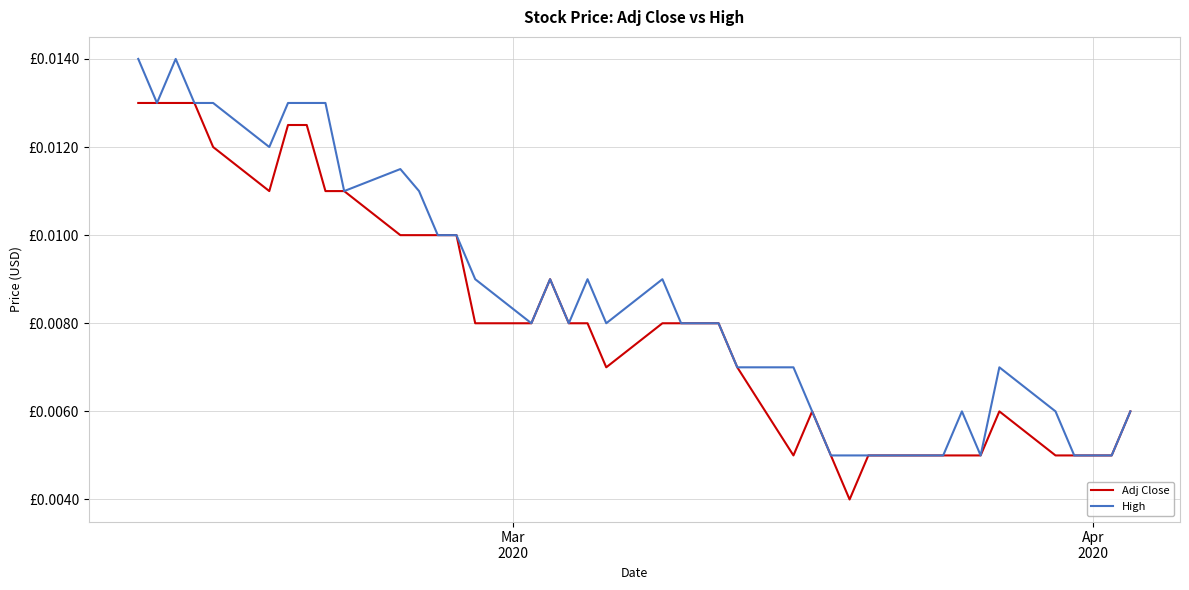

How many Adj Close values are between 0 and 1?

40